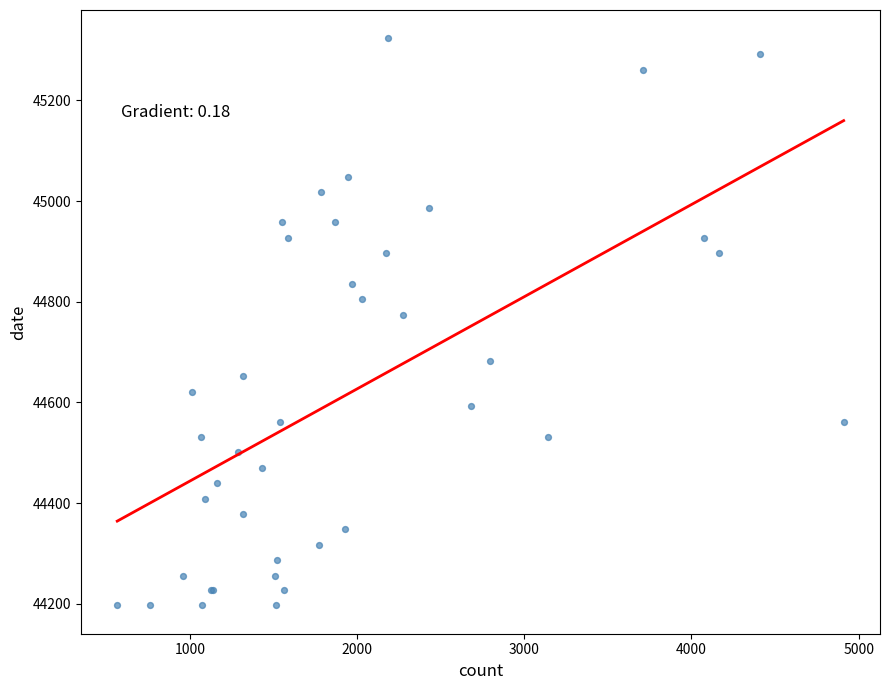

What Y value in the scatter plot is closest to 44760?

44774